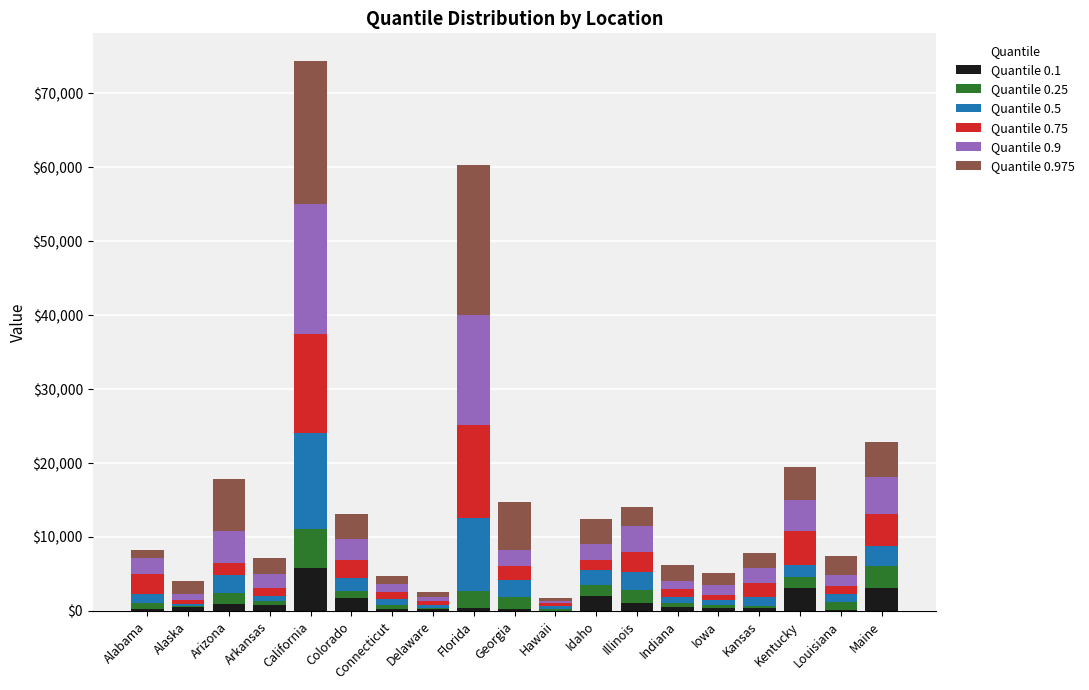

How many series are shown in this chart?

6